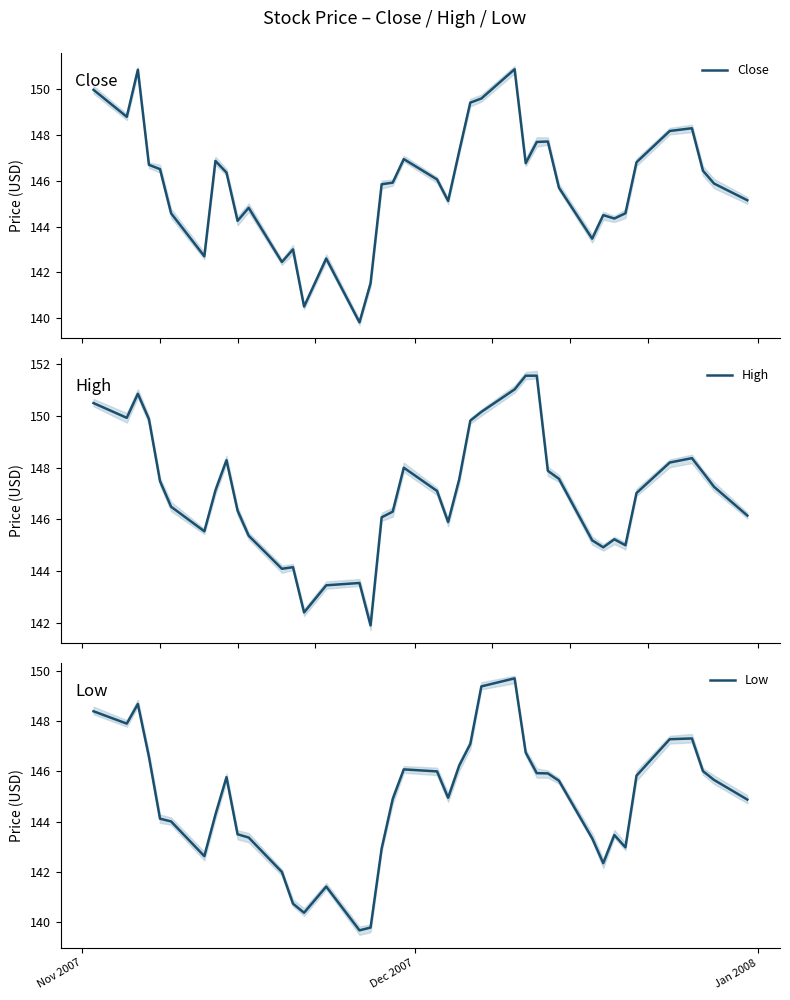

List the series in order of their overall mean, lowest first.

Low, Close, High